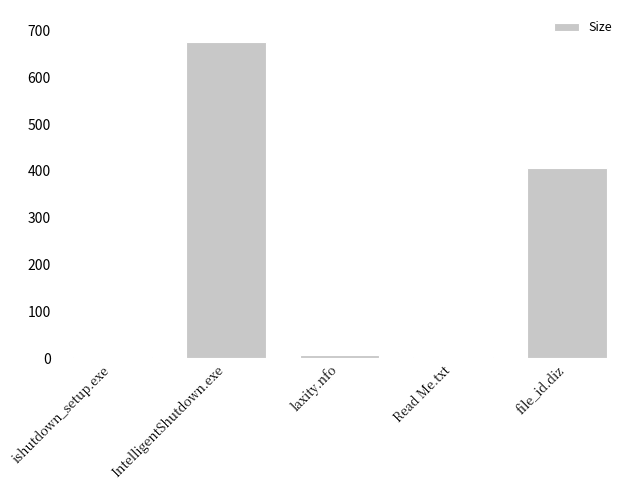

Between Read Me.txt and file_id.diz, which is larger?

file_id.diz